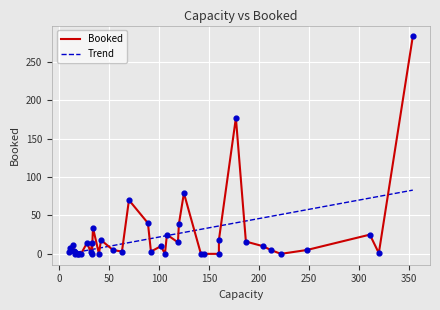

Between 106 and 40, which is larger?

106